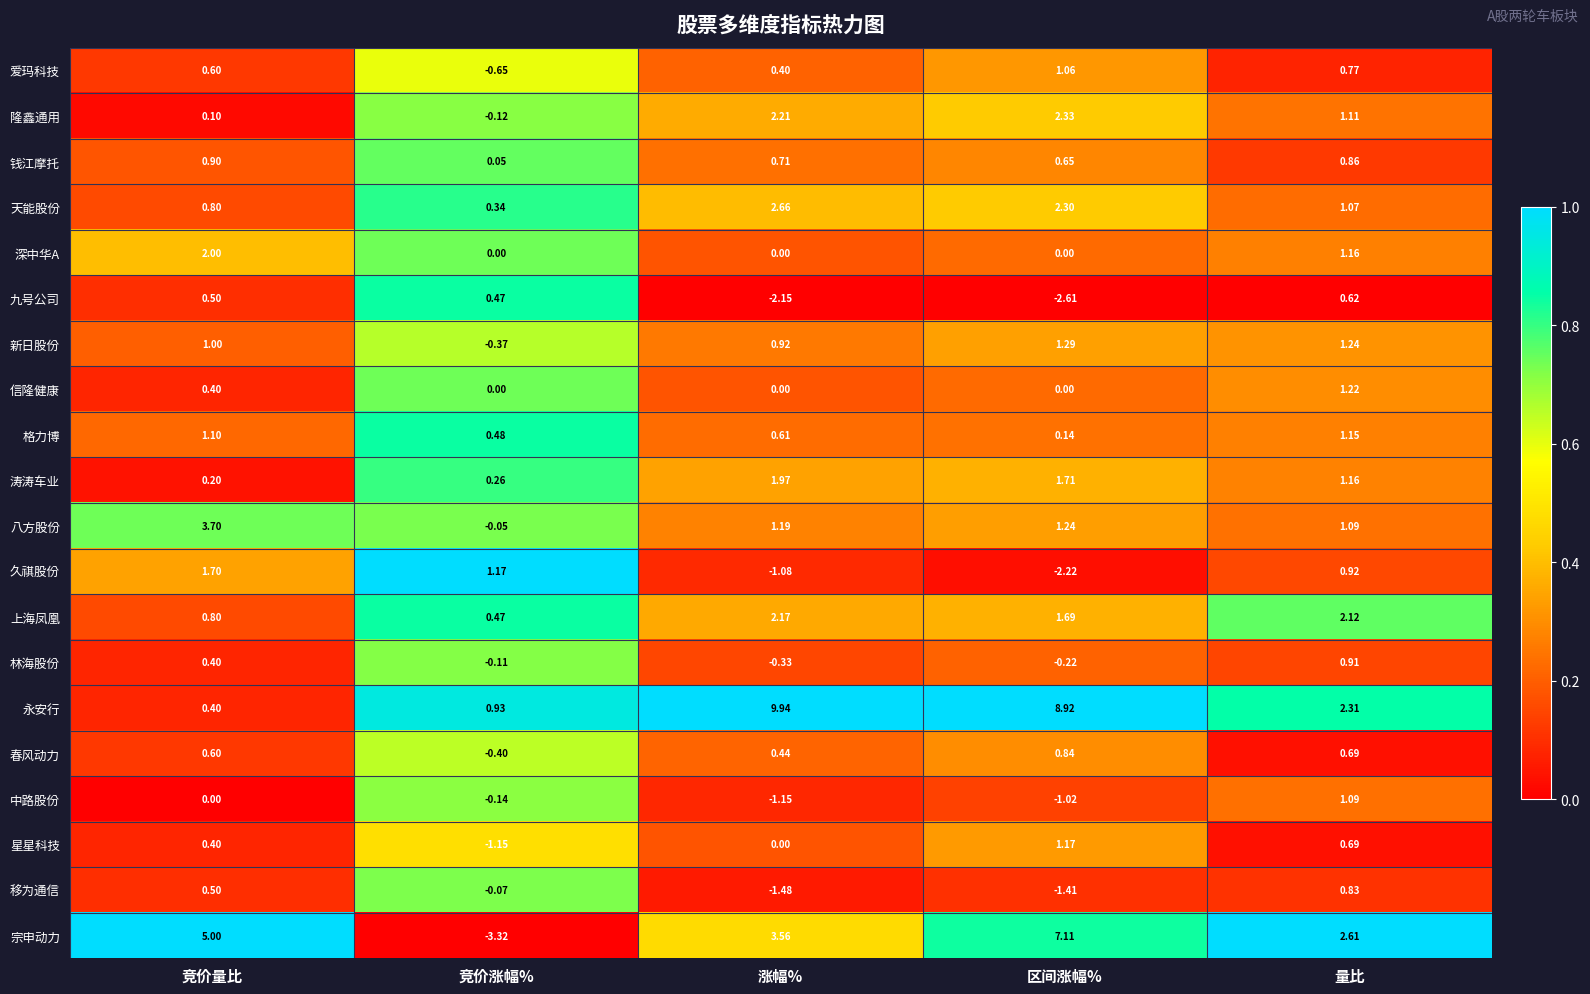

Which category has the lowest value in the 八方股份 series?

竞价涨幅%